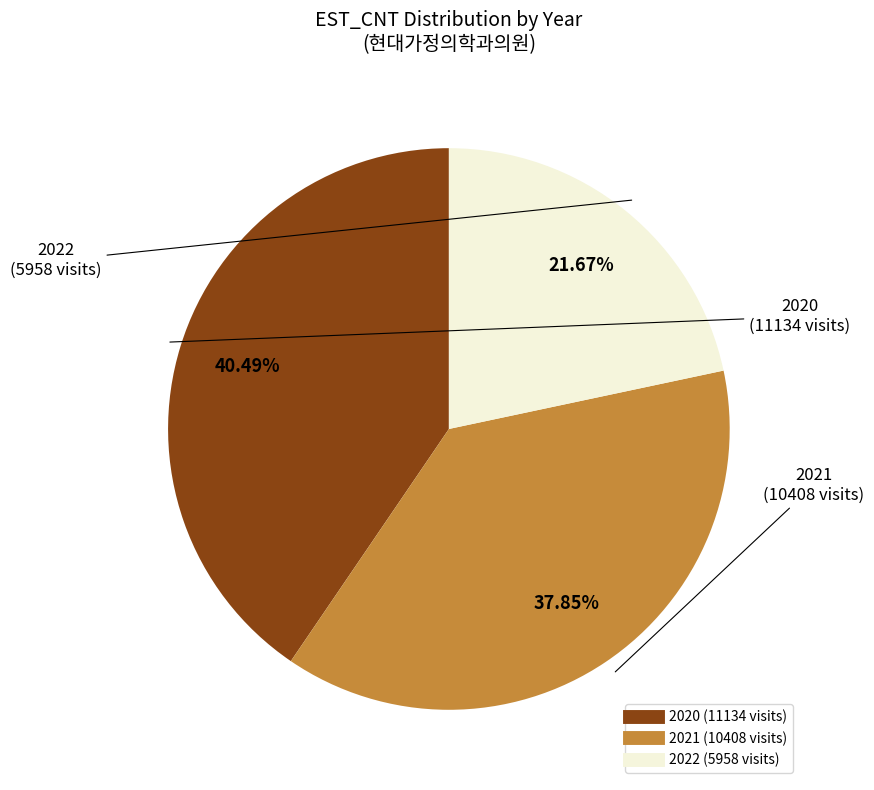

Does any single category account for the majority?

No